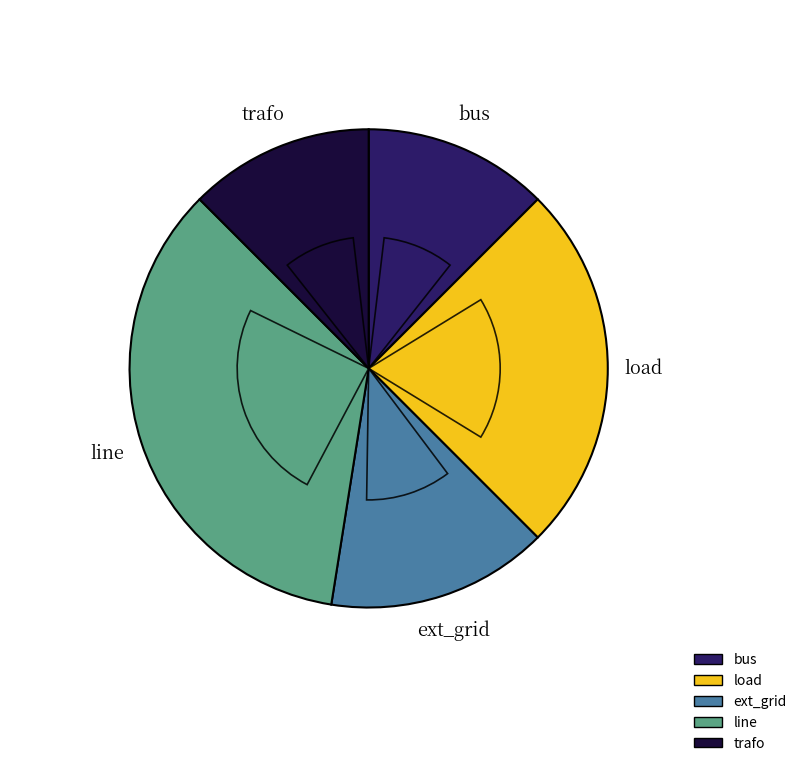

Does trafo account for over 50% of the chart?

No